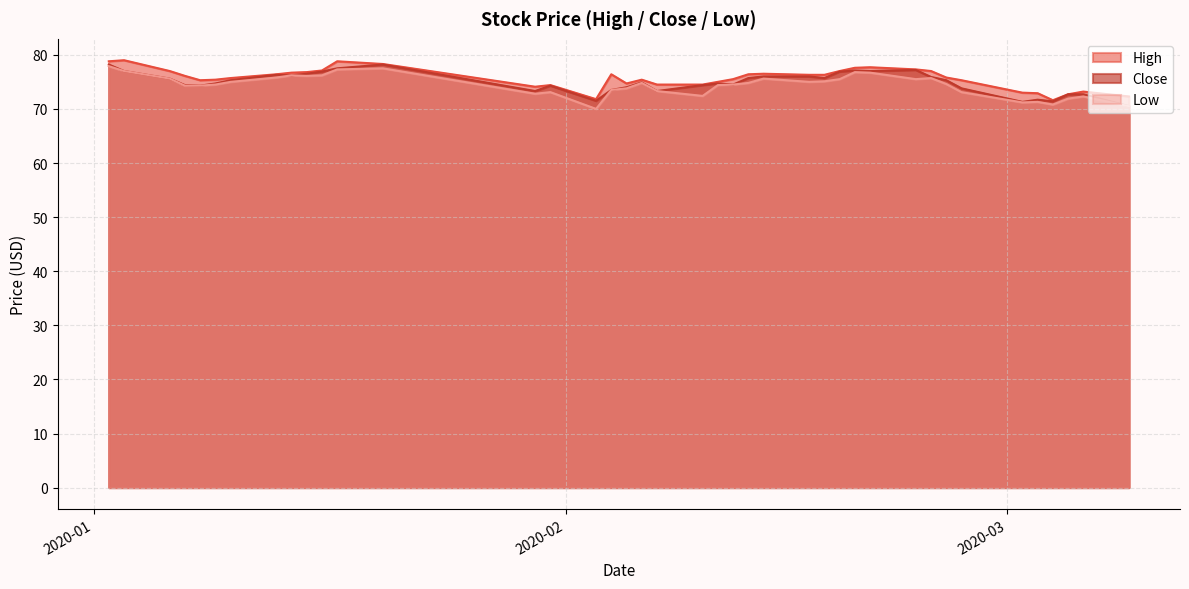

Reading left to right, extract all data points from this chart.

High: 78.8	79.0	77.0	76.1	75.3	75.4	75.7	76.4	76.7	76.8	77.1	78.8	78.3	74.1	74.4	71.8	76.4	74.7	75.4	74.5	74.5	75.0	75.5	76.4	76.5	76.3	76.3	77.0	77.6	77.7	77.3	77.0	75.8	75.3	73.0	72.9	71.6	72.7	73.2	72.3
Close: 78.2	77.0	75.6	74.4	74.3	74.7	75.3	76.3	76.2	76.5	76.9	77.5	78.2	73.3	74.3	71.5	73.5	74.0	74.9	73.3	74.4	74.7	74.5	75.7	76.0	76.0	75.7	76.9	77.1	77.0	77.2	75.9	75.3	73.8	71.3	71.7	71.4	72.7	72.7	70.5
Low: 77.9	77.0	75.6	74.3	74.3	74.5	75.0	75.8	76.2	76.1	76.2	77.3	77.5	72.8	73.1	70.0	73.5	73.8	74.8	73.3	72.4	74.4	74.5	74.8	75.6	75.0	75.1	75.5	76.8	76.7	75.5	75.7	74.6	73.1	71.2	71.3	70.8	71.9	72.3	70.5